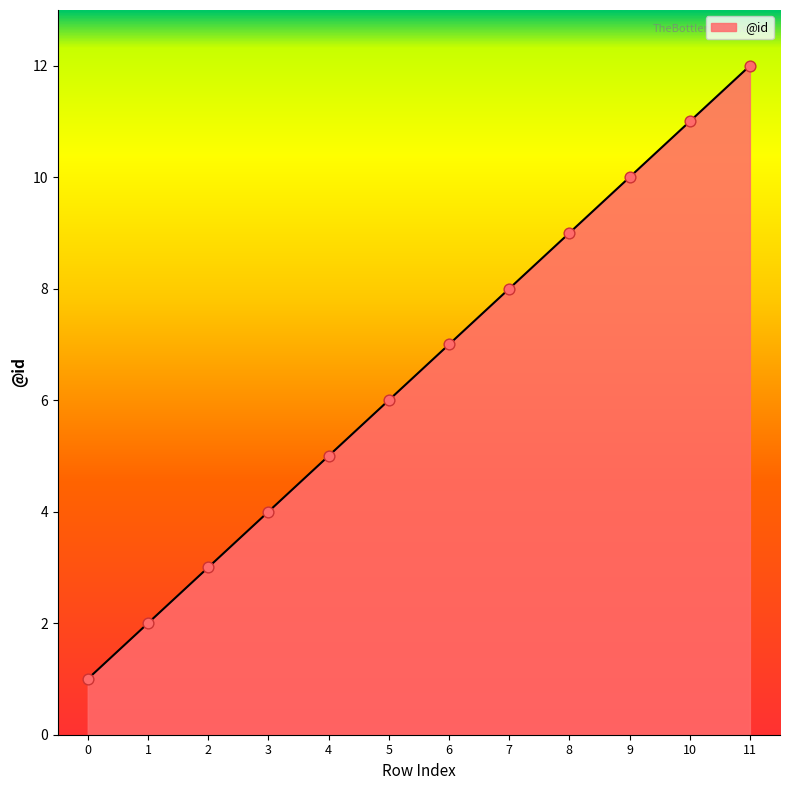

Approximately how many times larger is the value at 9 compared to 11?

0.8